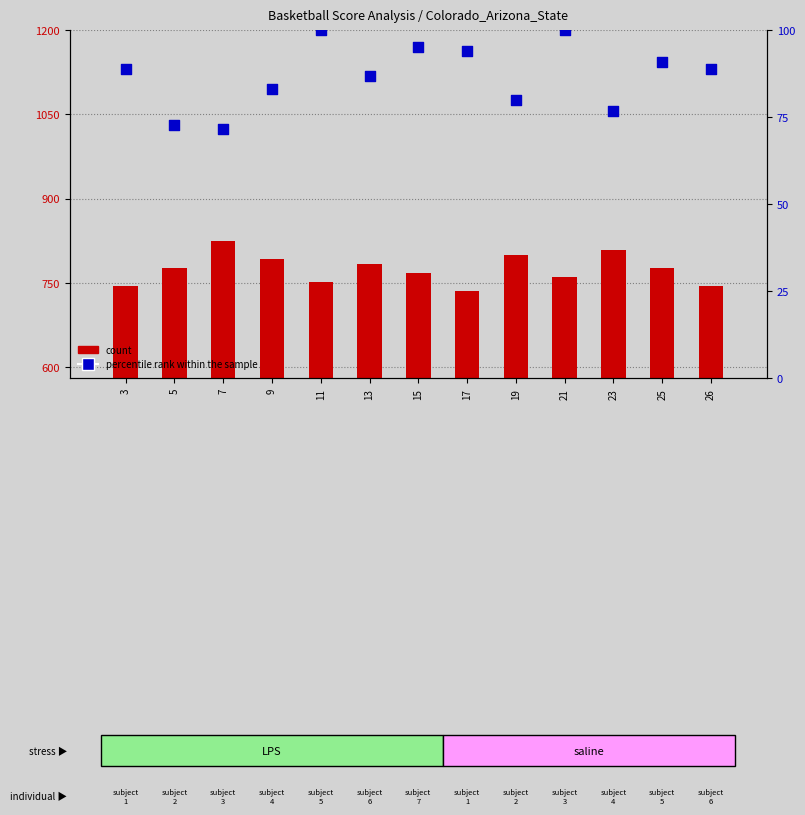

What are all the series names shown in the legend?

count, percentile rank within the sample